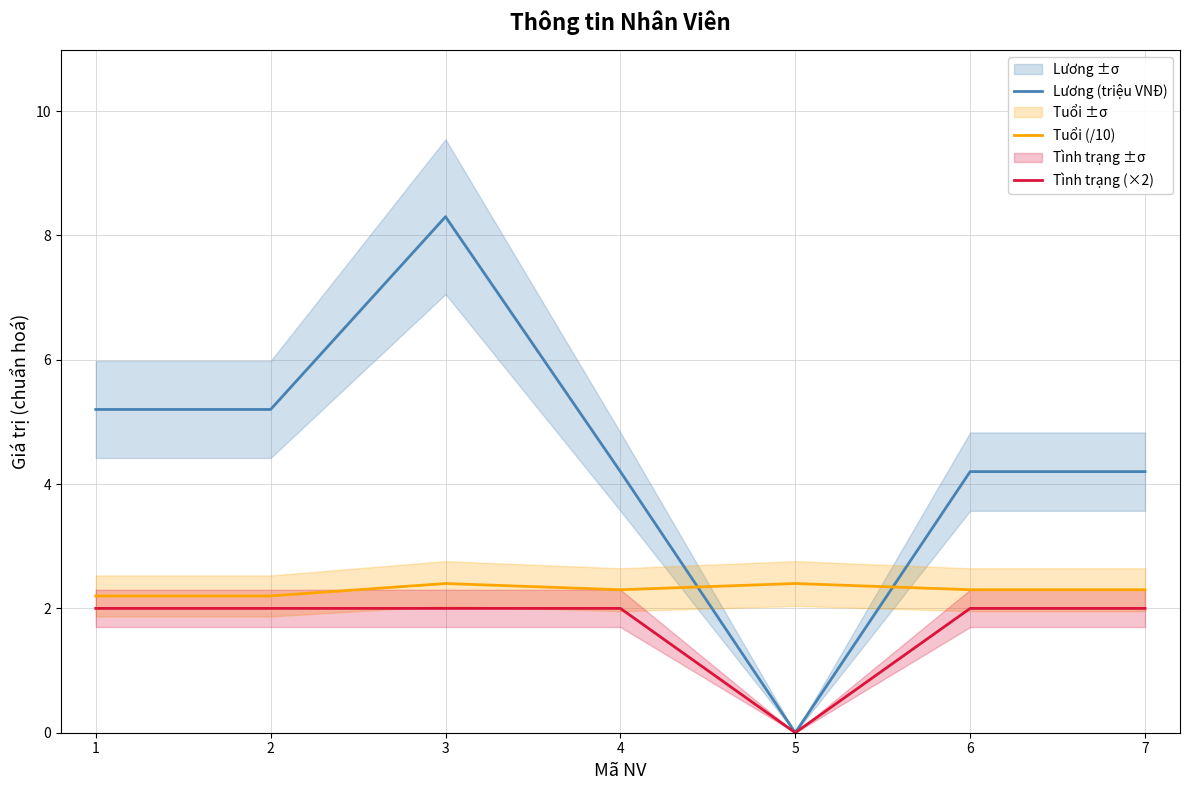

At which label does Tình trạng (×2) reach its peak?

1